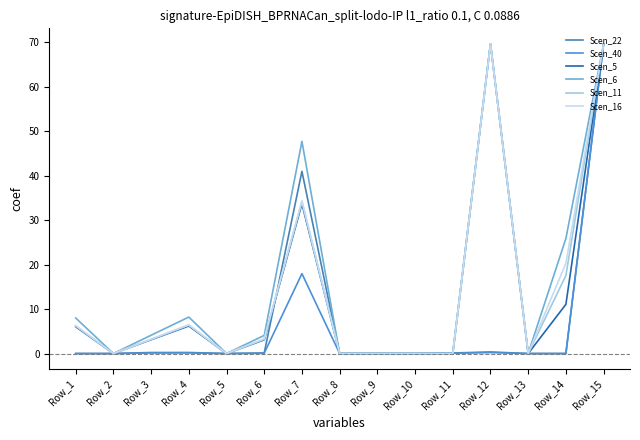

The value of Scen_5 at Row_2 is 21.5. True or false?

False